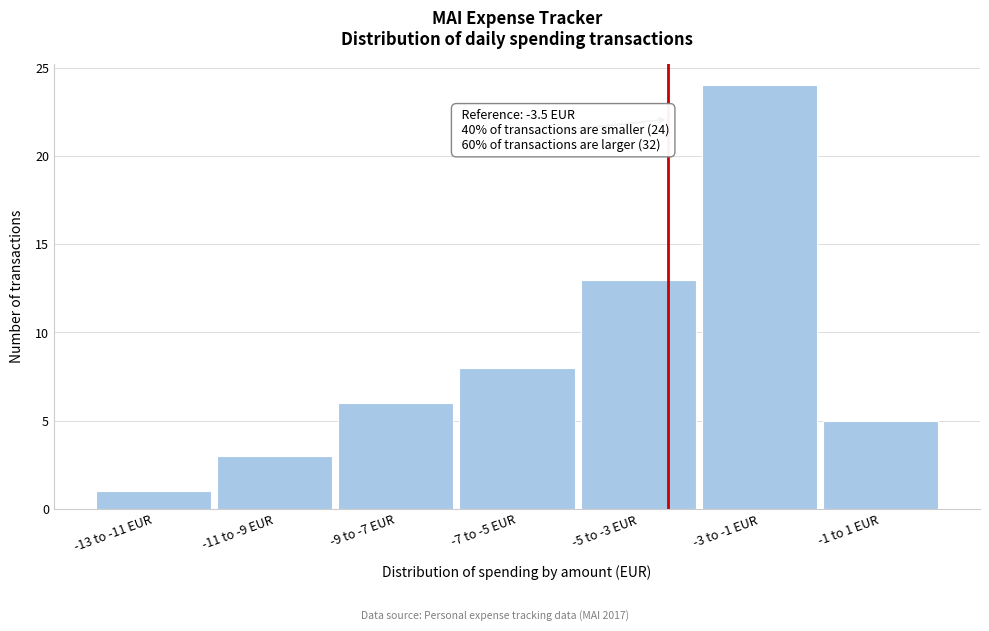

Reading left to right, what are all the values shown in this chart?

1	3	6	8	13	24	5